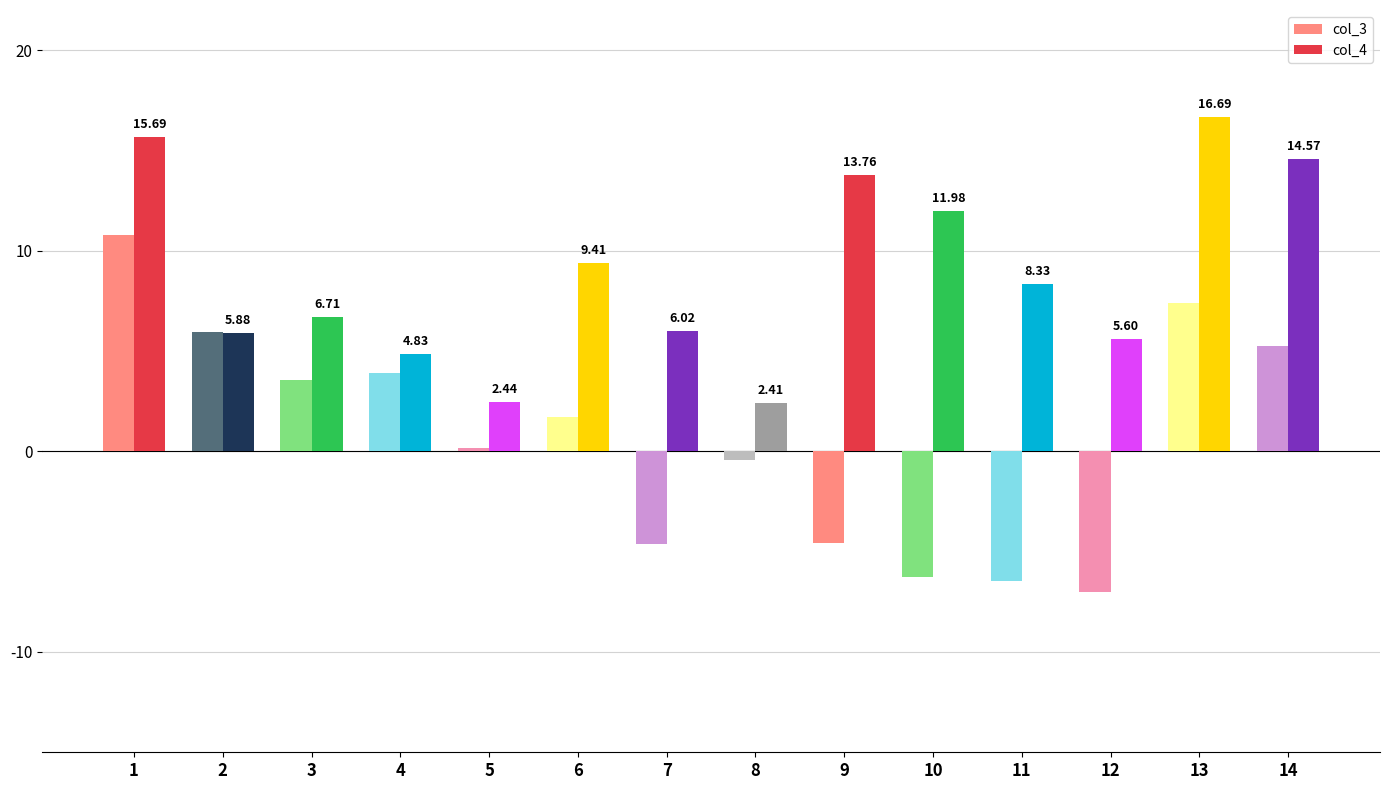

How many groups of bars are there?

14